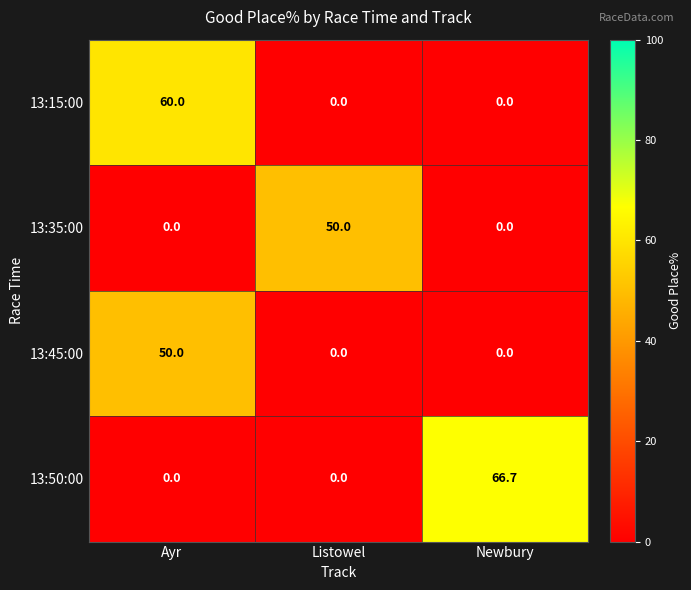

How many positive values does the 13:35:00 series have?

1